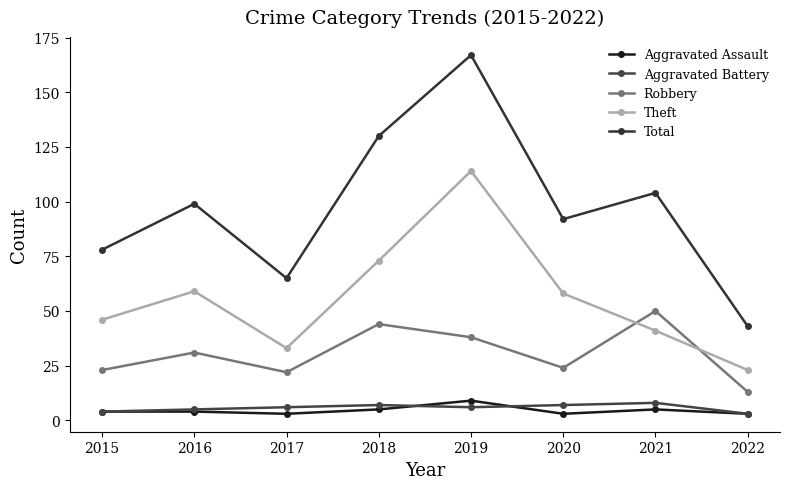

At which label does Aggravated Battery first exceed 6?

2018